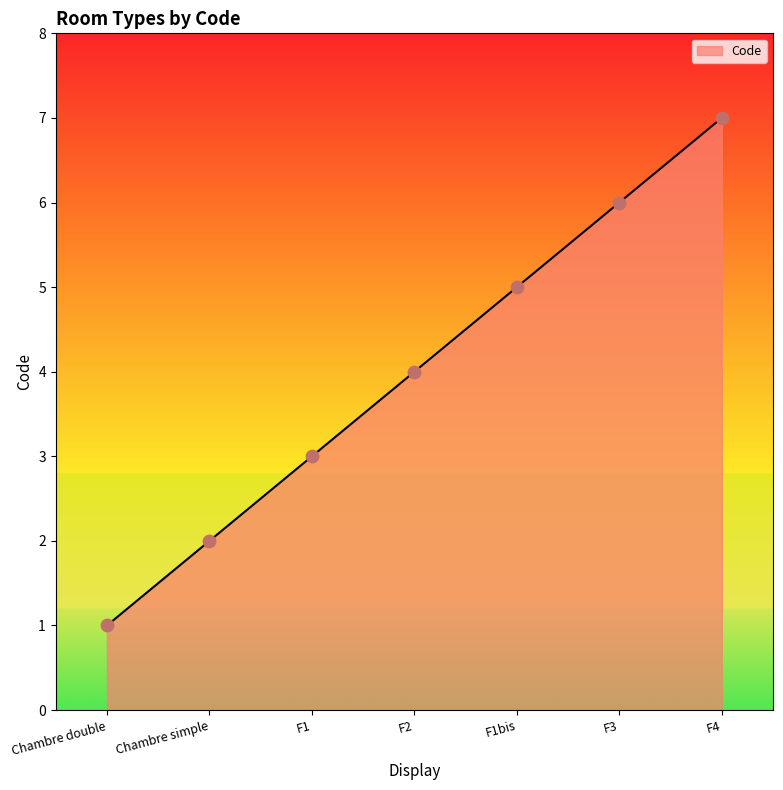

Between F1 and Chambre double, which is larger?

F1